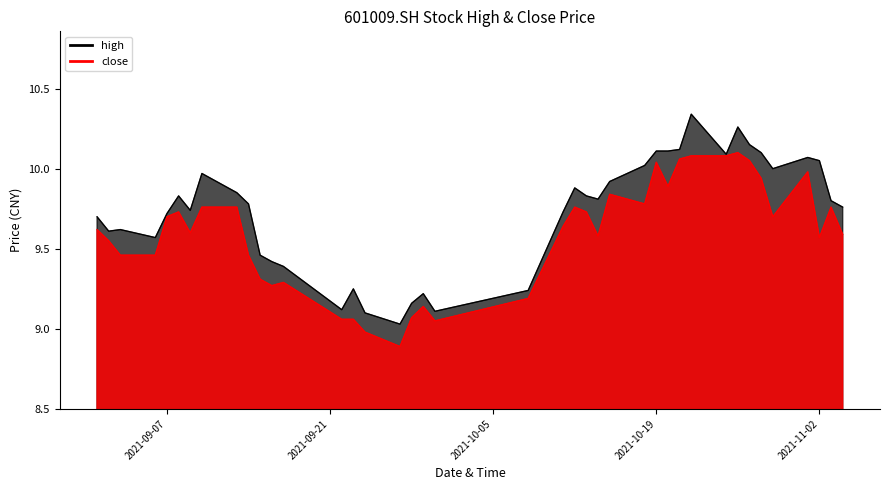

What is the sum of the close values at 2021/11/04 and 2021/11/02?

19.2